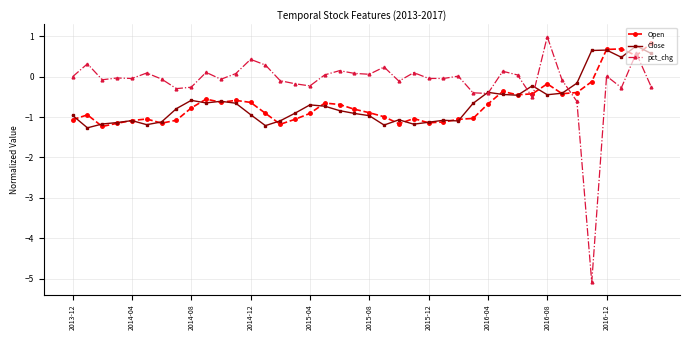

Which series has the widest spread of values?

pct_chg